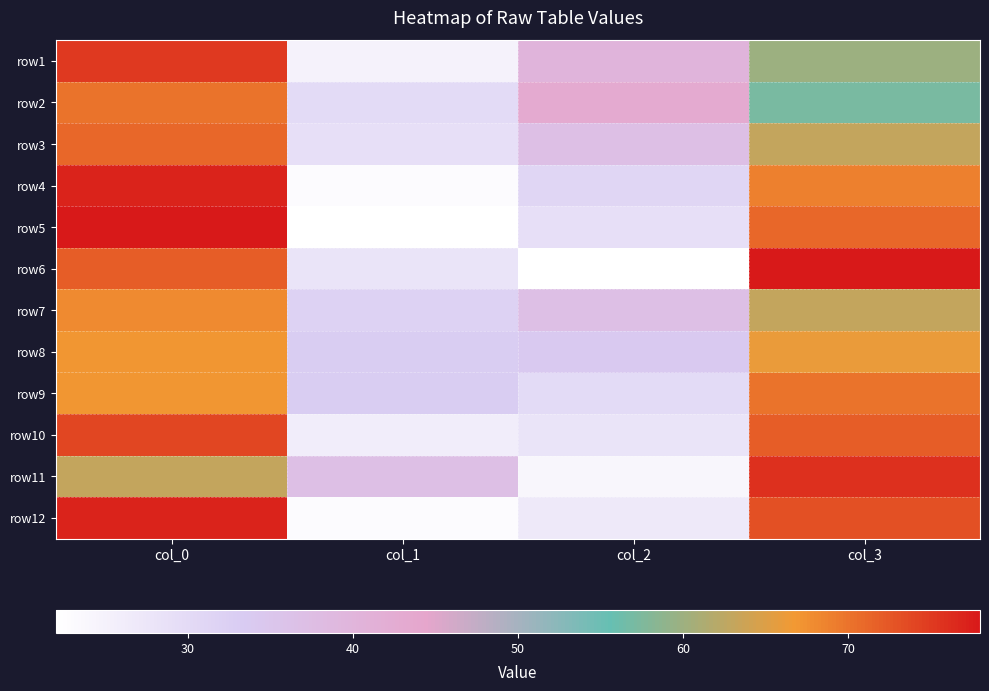

What is the spread (max minus min) of values at col_3?

21